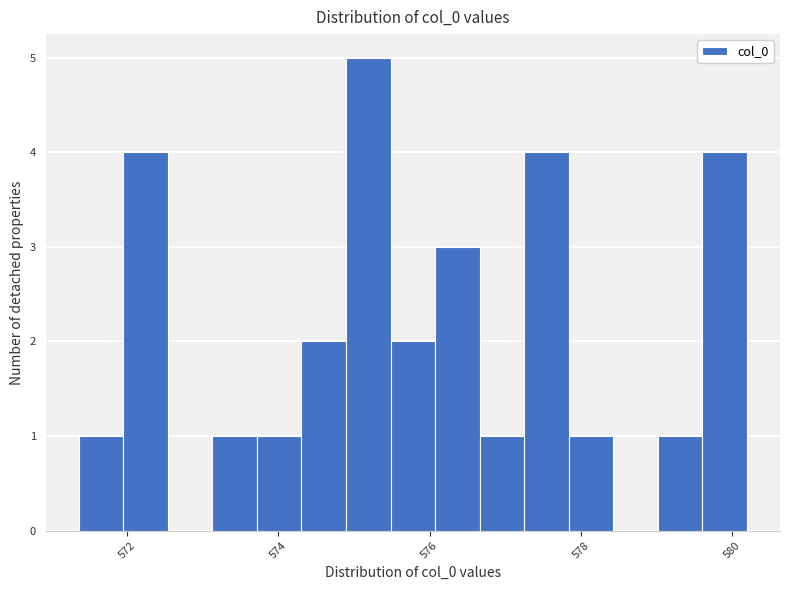

Read against the x-axis, roughly where is the centre of the tallest bar?

575.2